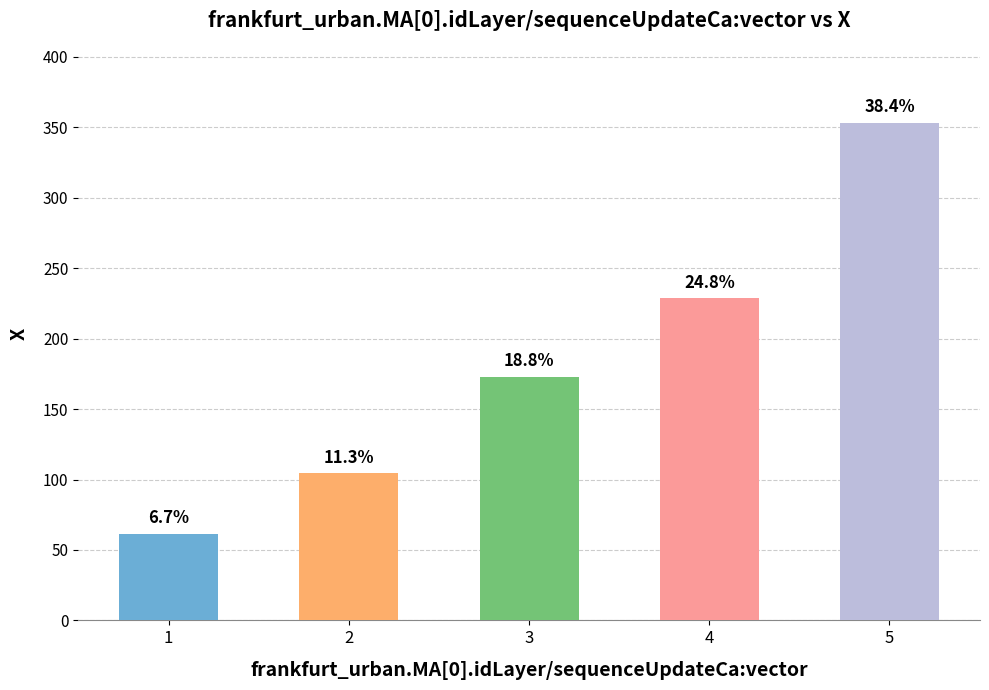

What is the change in value from 1 to 5?

+291.8